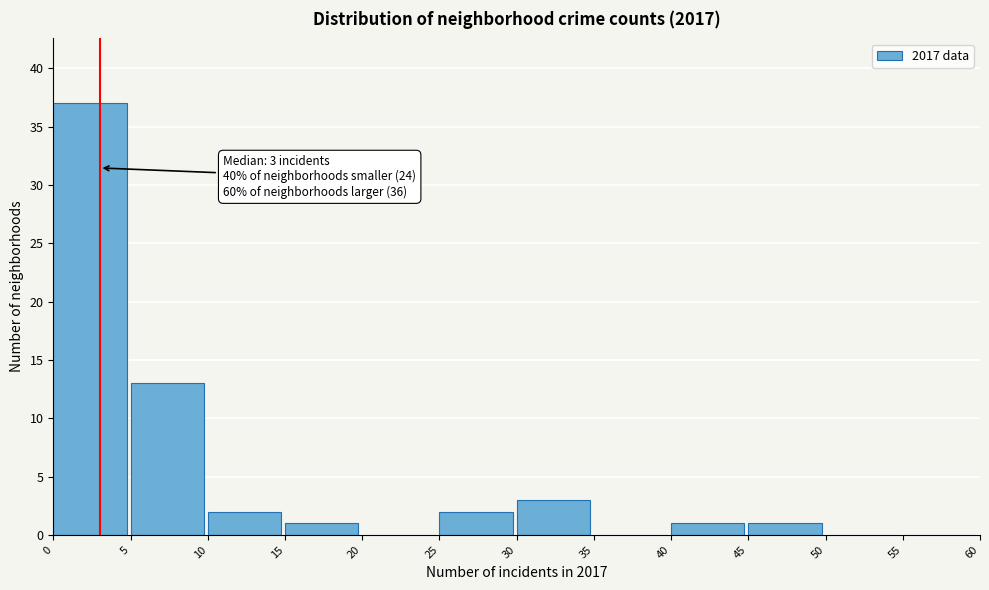

Which range on the x-axis has the tallest bar?

0 to 5